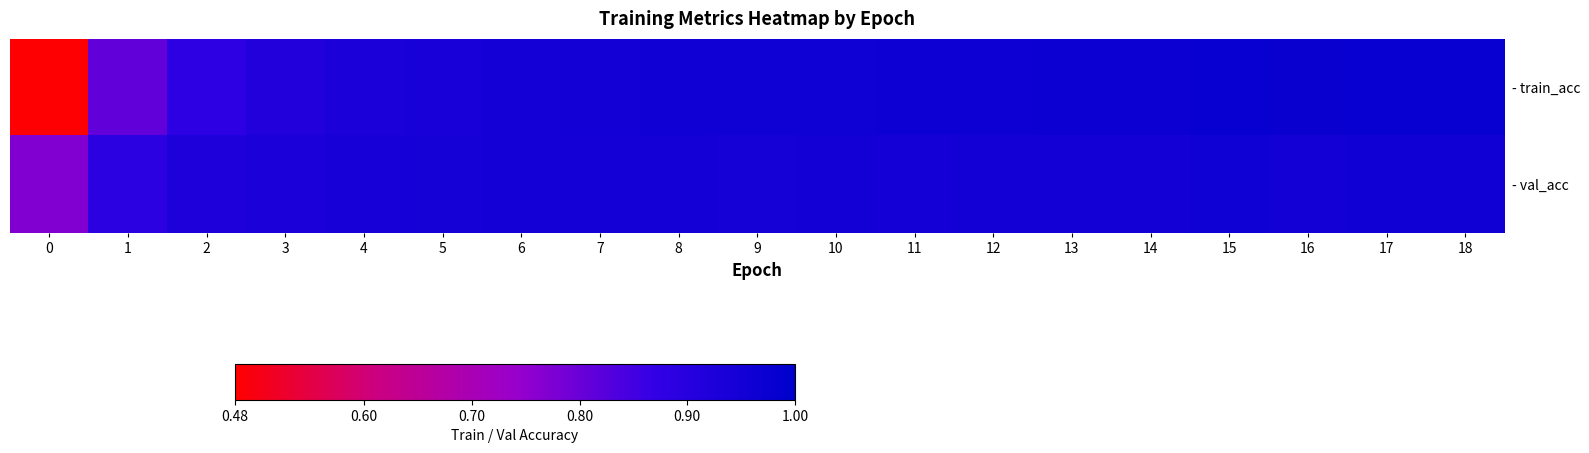

How many data points does each series have?

19